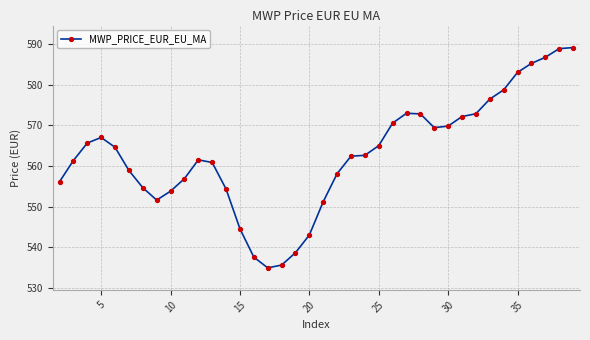

What is the sum of all values?

21389.7